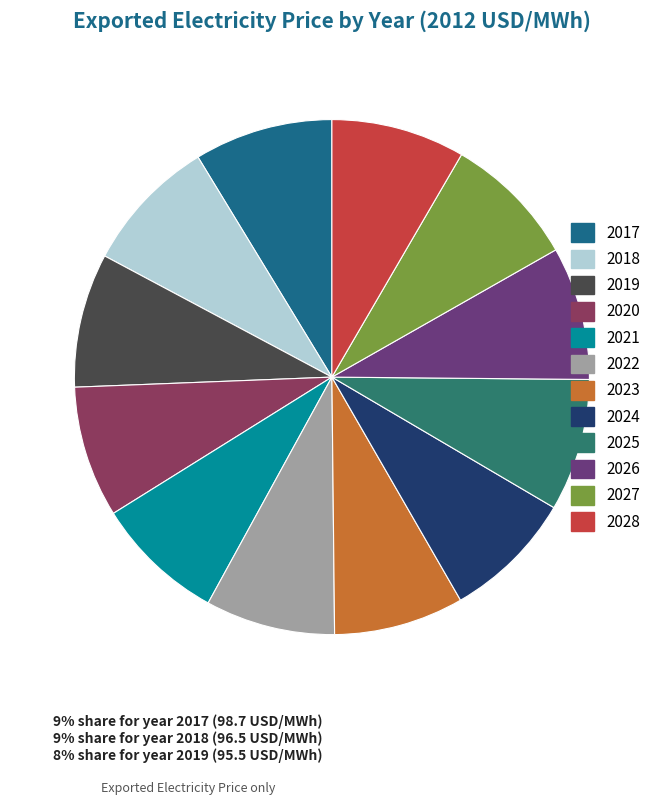

To the nearest percent, what percentage of the pie is 2027?

8%